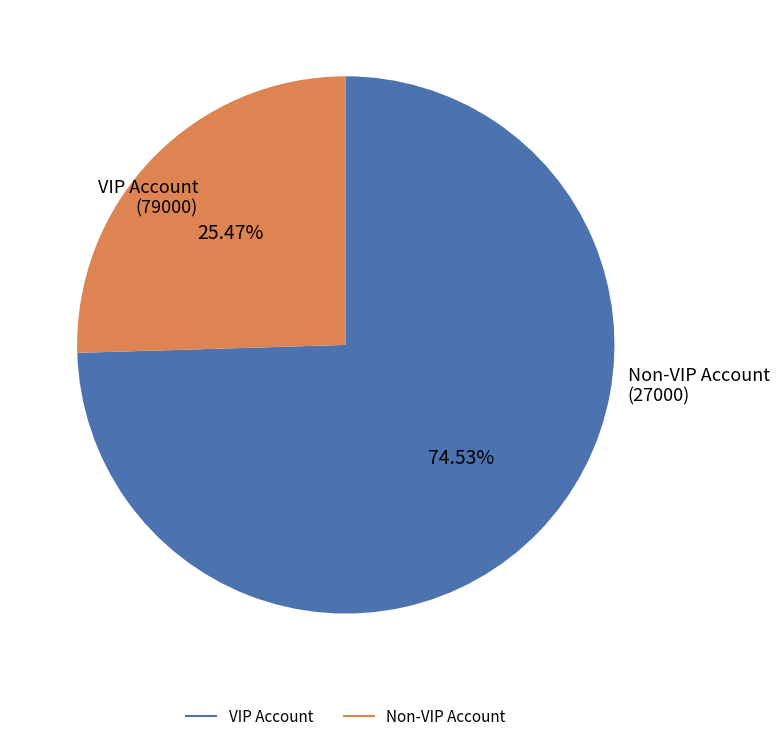

How many segments does this pie chart have?

2